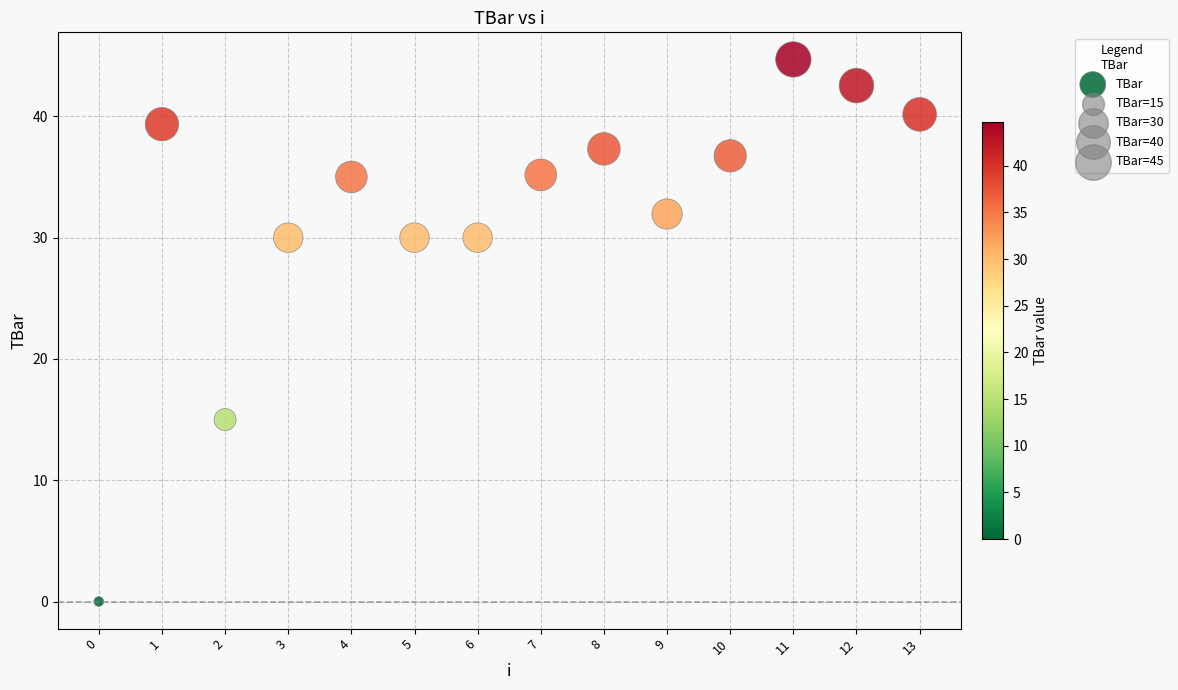

What is the range of Y values (max minus min)?

44.7